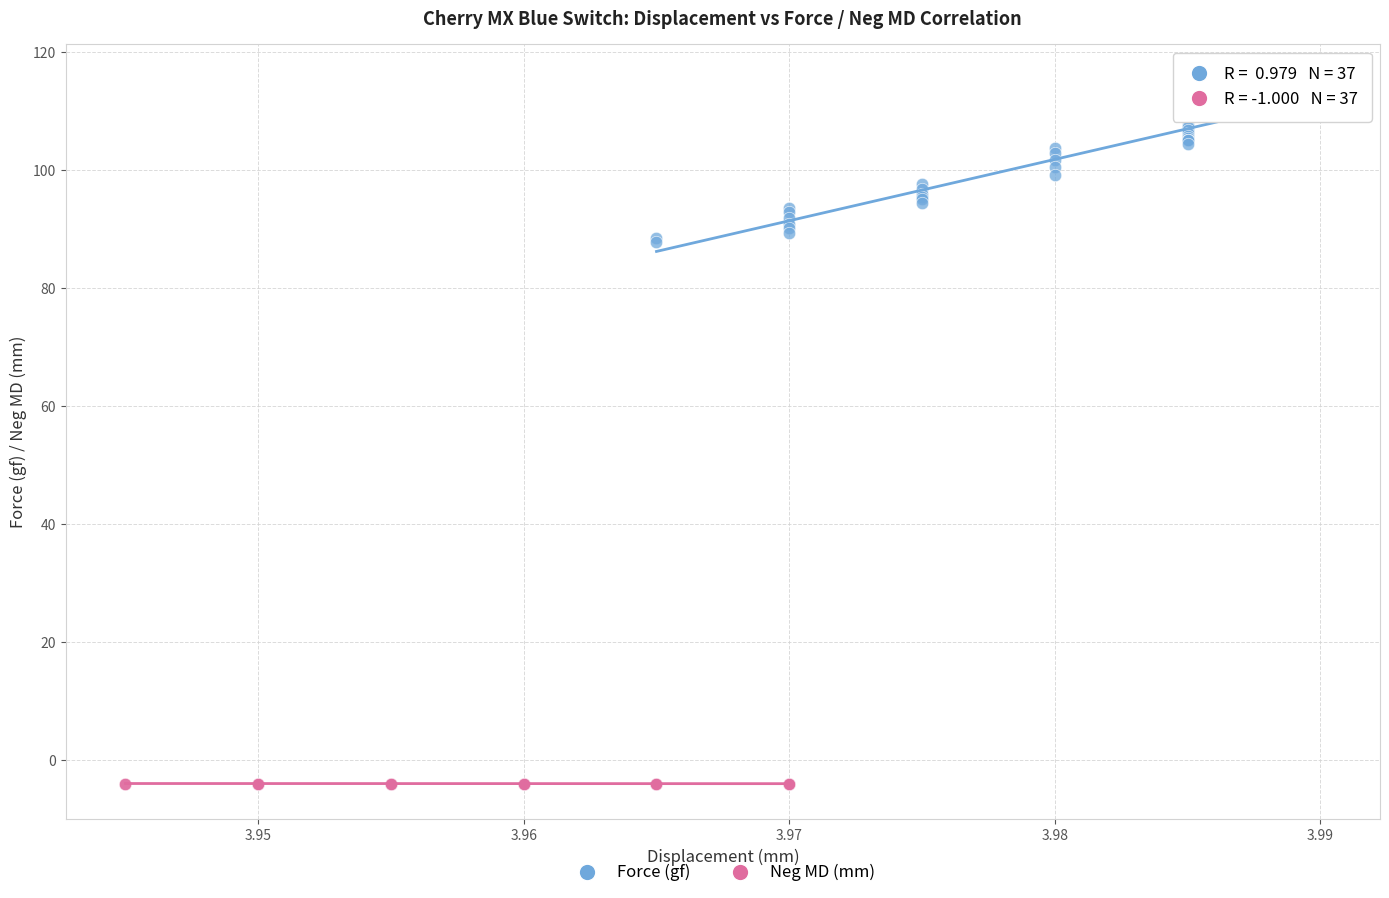

Which series reaches the minimum Y coordinate?

Neg MD (mm)